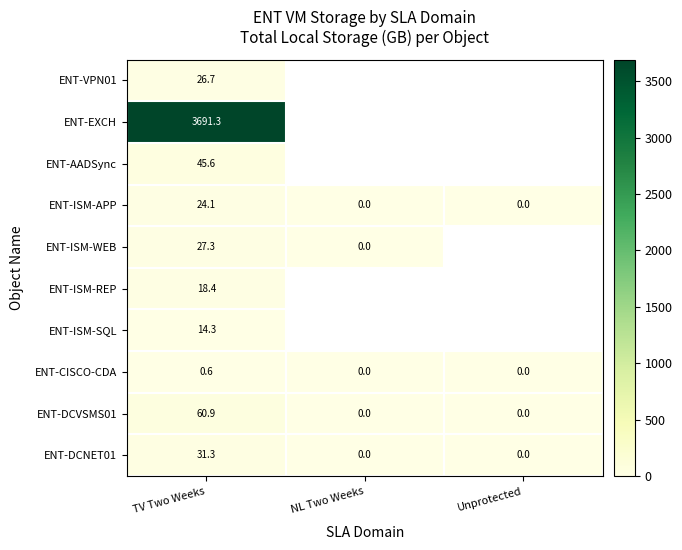

What value does the ENT-DCVSMS01 series have at TV Two Weeks?

60.9